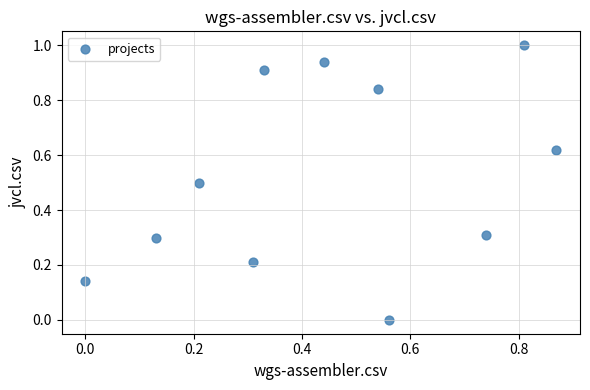

What is the average Y value?

0.5